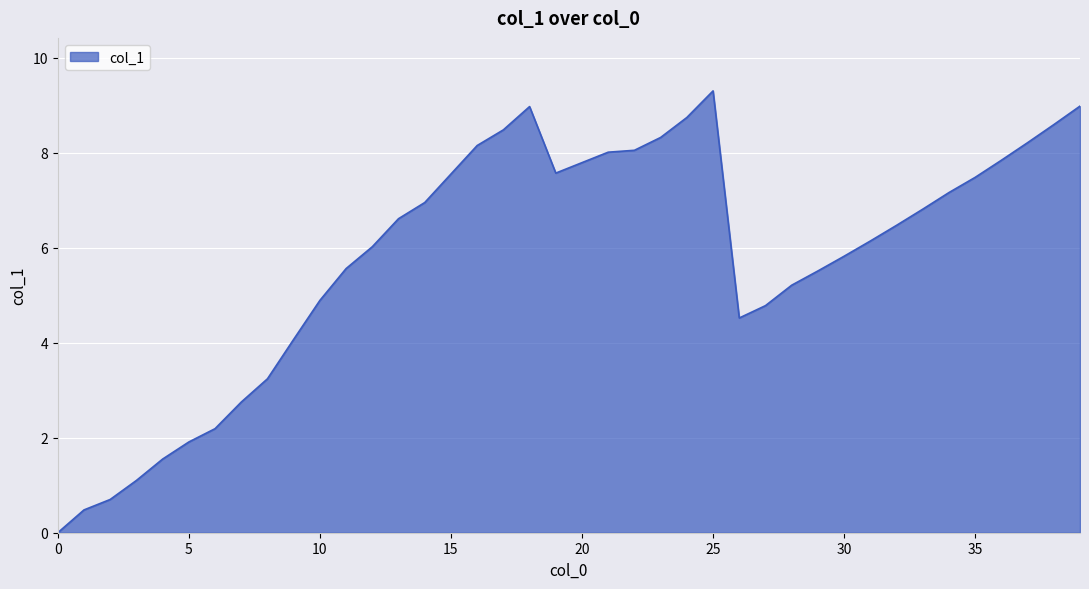

What is the difference between the maximum and second lowest values?

8.8